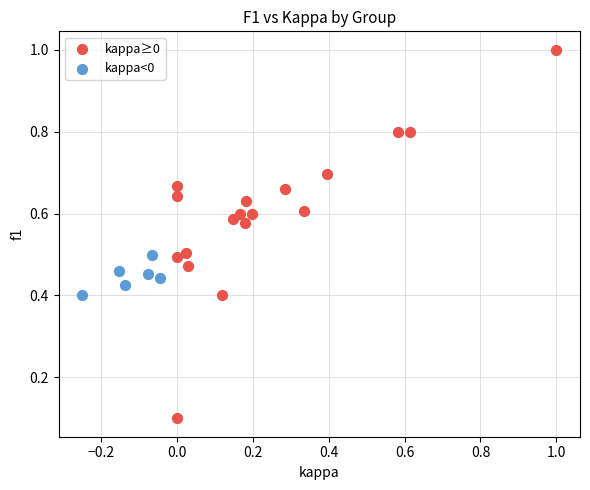

Which series contains the lowest Y value?

kappa≥0